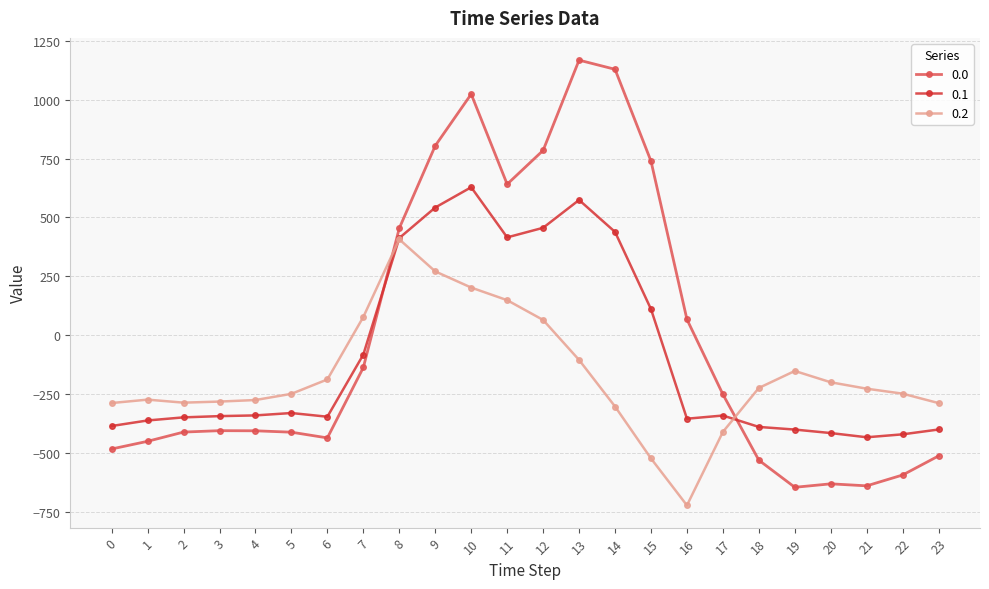

True or false: 0.2 has more than 2 points higher than both neighbors.

True